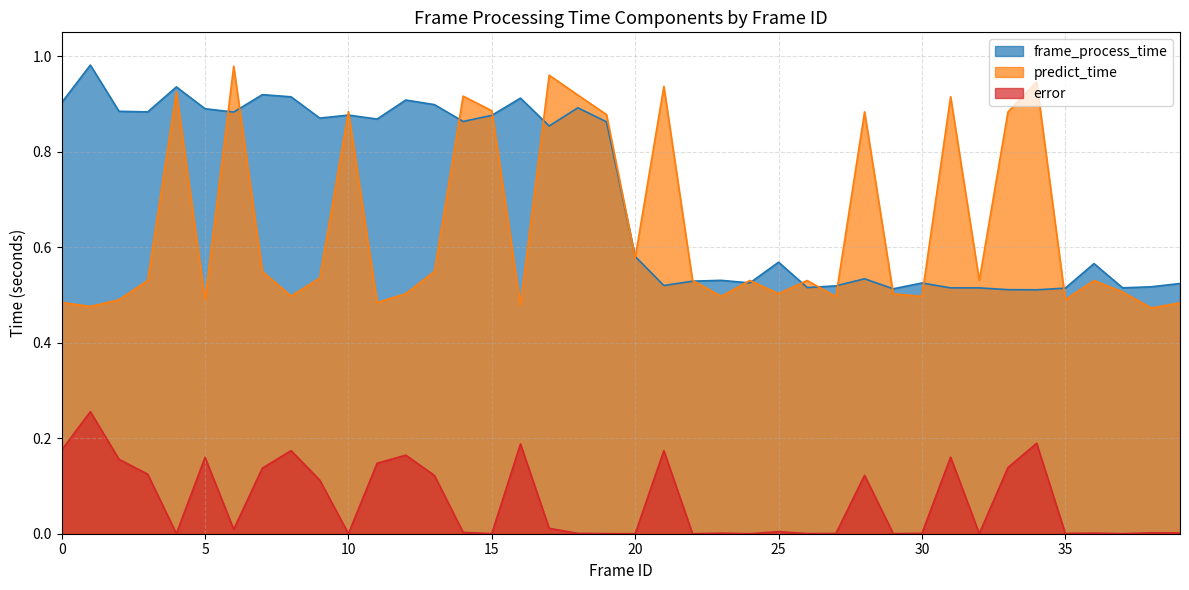

What is the sum of all frame_process_time values?

28.4